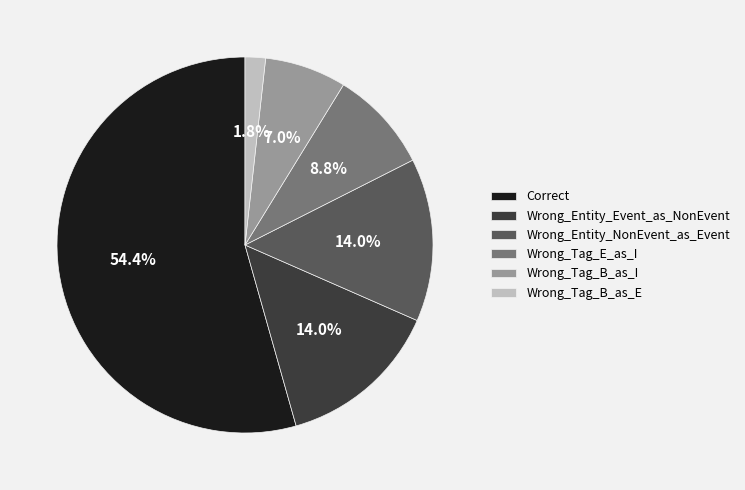

The Wrong_Tag_E_as_I slice represents 1% of the pie. True or false?

False